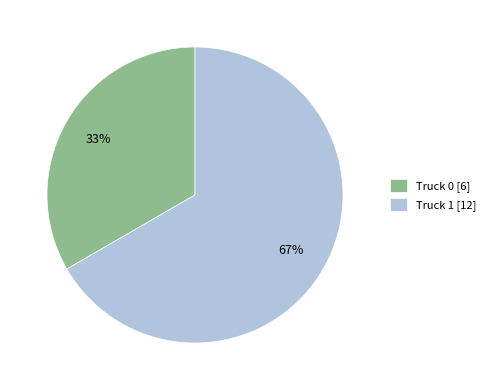

To the nearest percent, what percentage of the pie is Truck 1?

67%